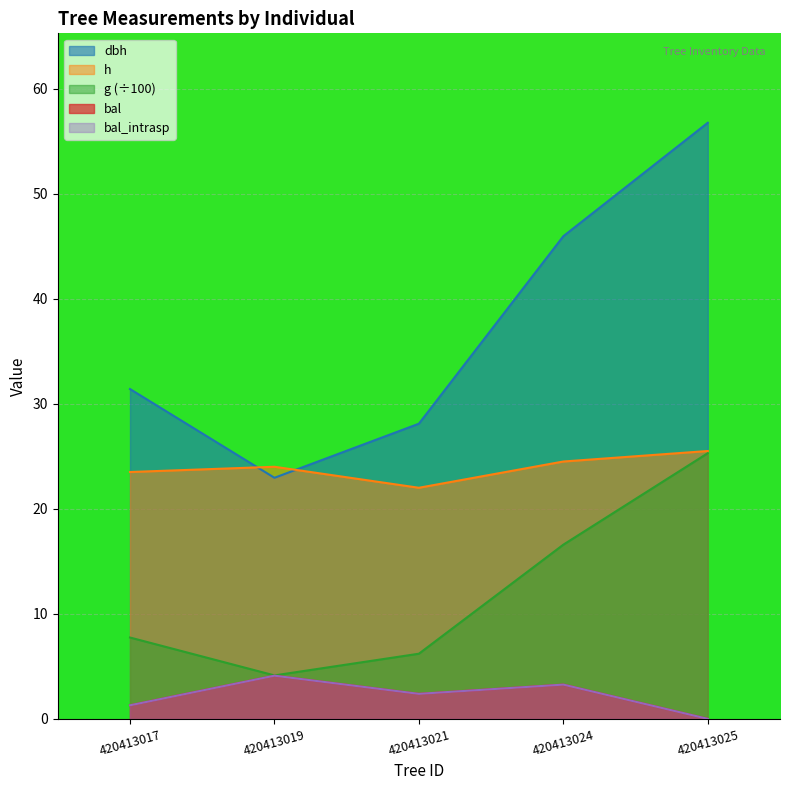

At which label is g closest to 14?

420413024